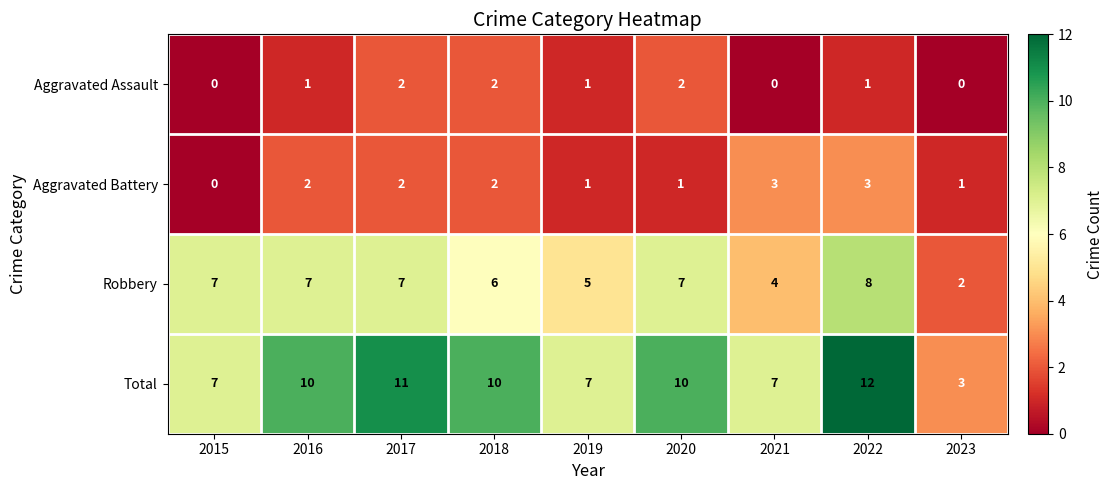

What is the sum of the Total values at 2015 and 2022?

19